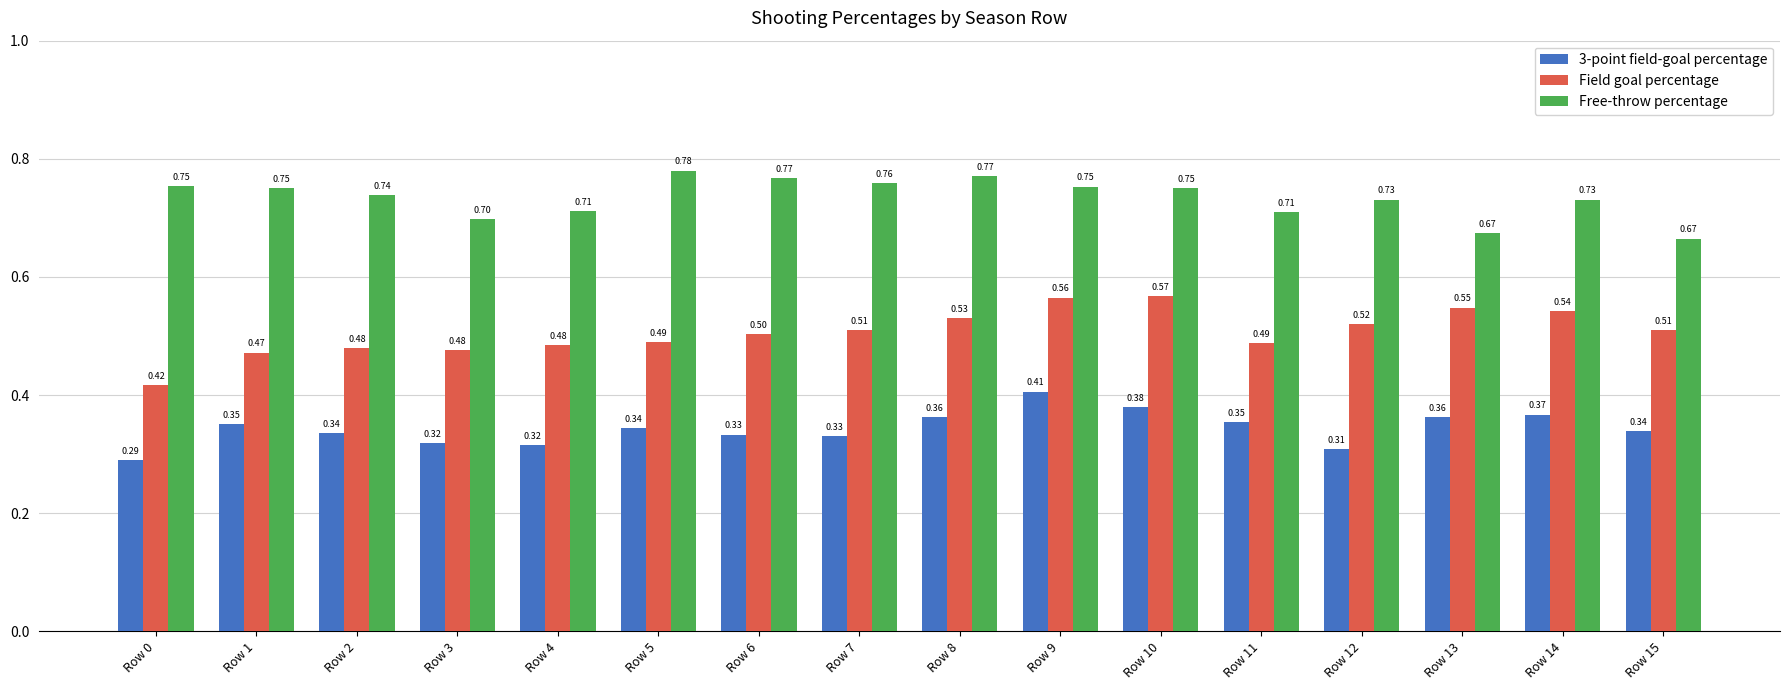

How many Free-throw percentage values are between 0 and 1?

16